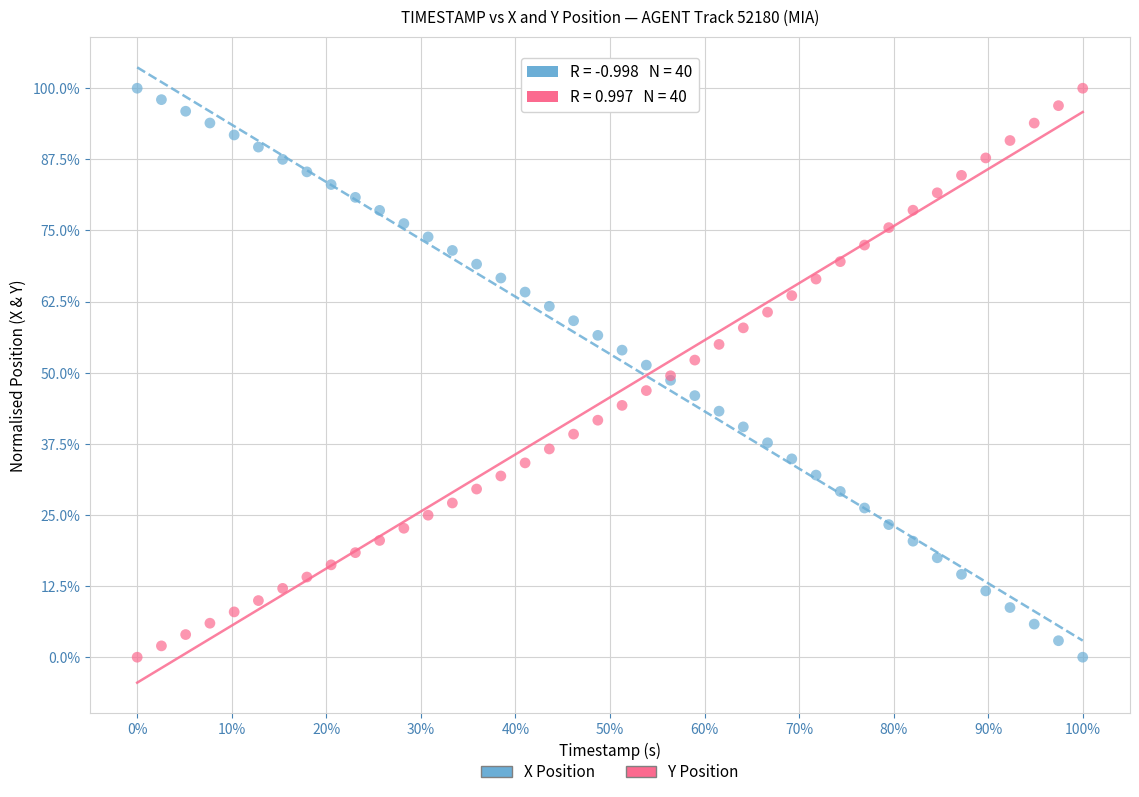

What are all the series names shown in the legend?

X Position, Y Position